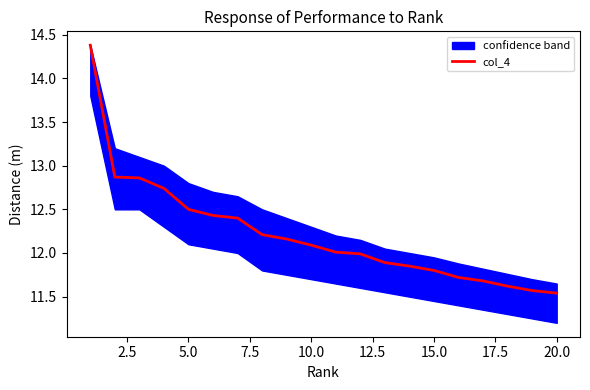

True or false: col_4 has a value of 15.2 at 20.0.

False